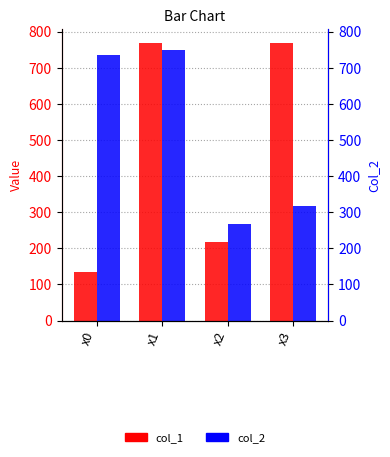

Which series changed the most between x0 and x1?

col_1